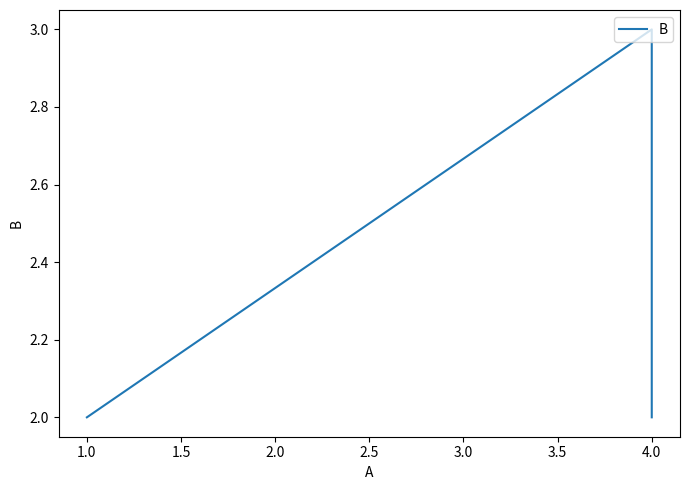

What is the sum of all values?

7